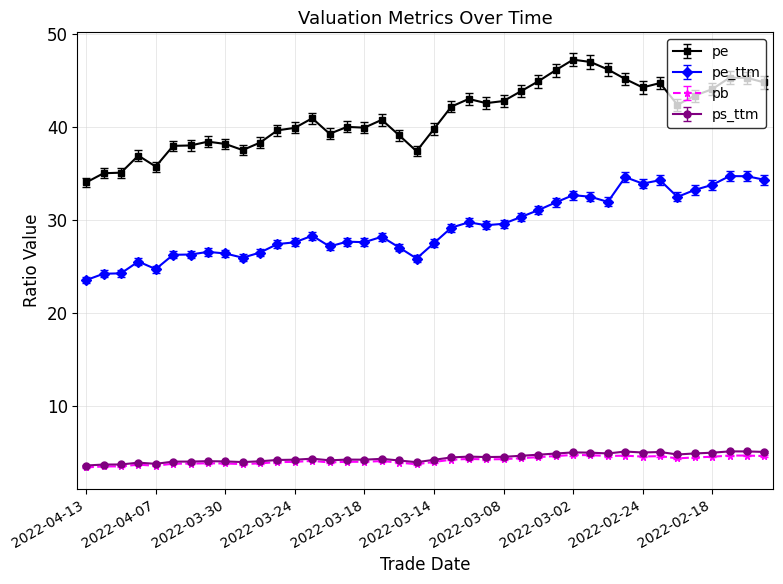

How many data points does each series have?

40